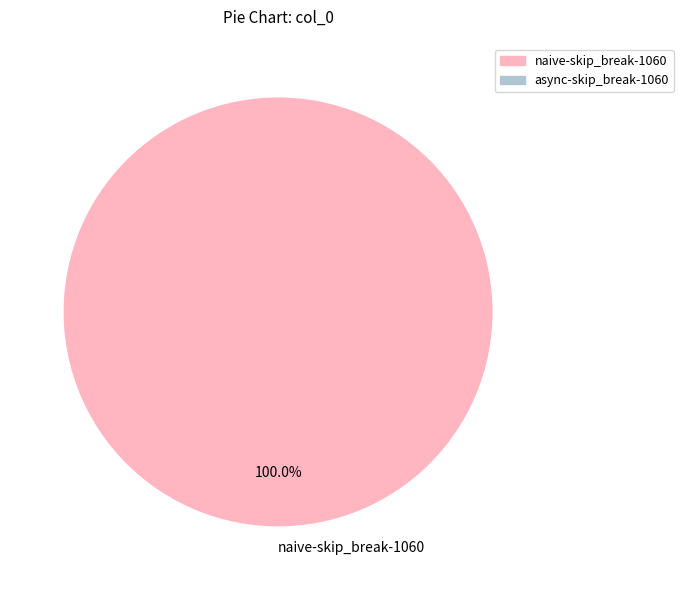

Is there a majority slice in this chart?

Yes